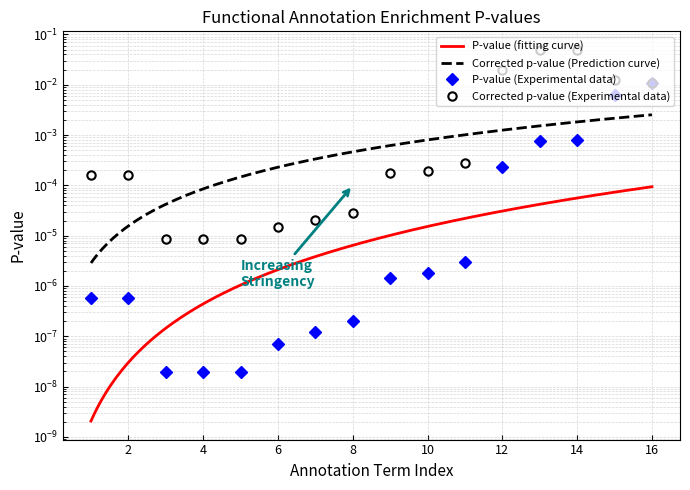

Is it true that Corrected p-value (with FDR method) equals 0.0 at GO:0015631?

False